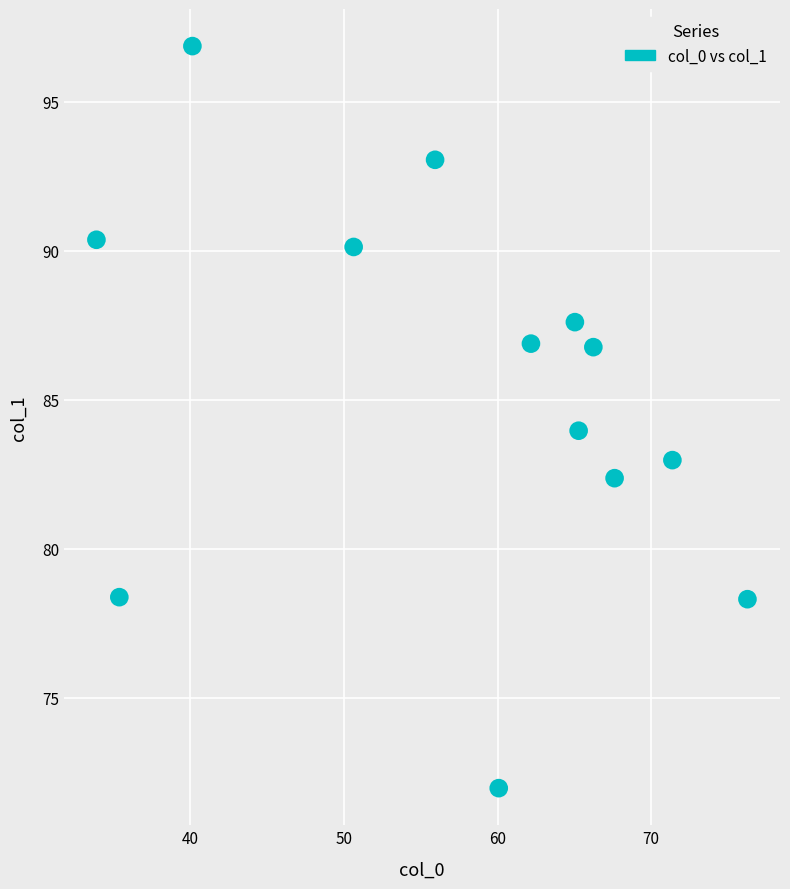

What is the range of Y values (max minus min)?

24.9